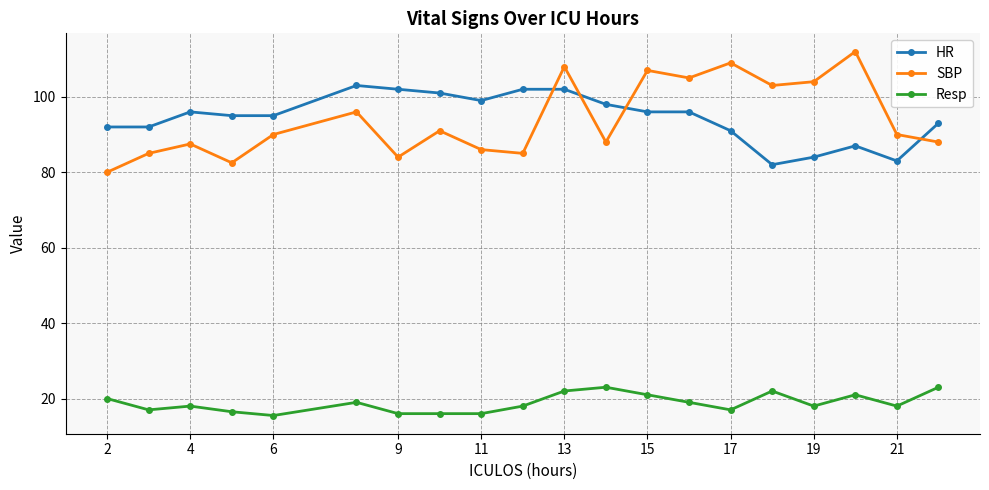

In SBP, how many points are lower than both neighbors (excluding endpoints)?

6